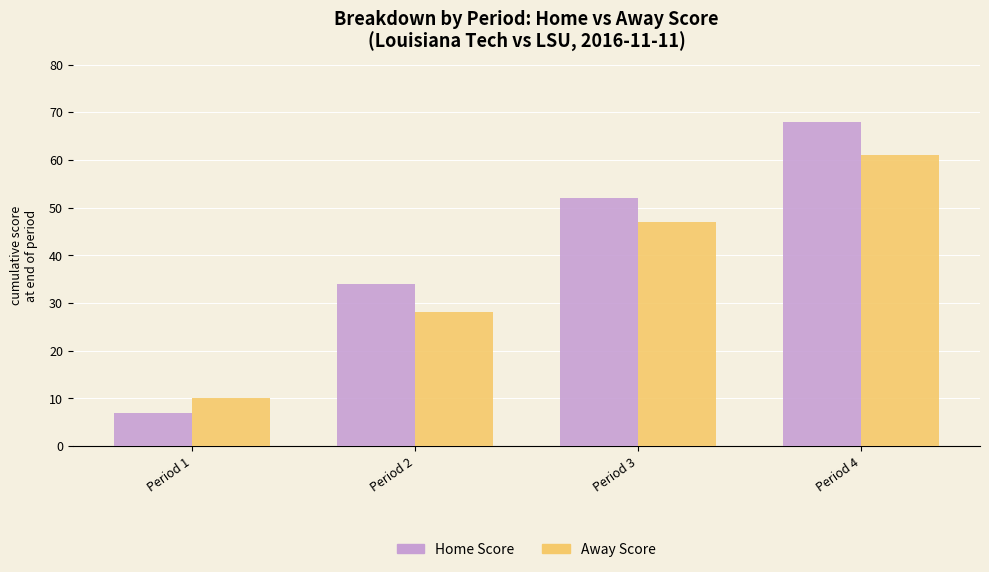

What is the value of the Away Score bar at the 2nd from the left?

28